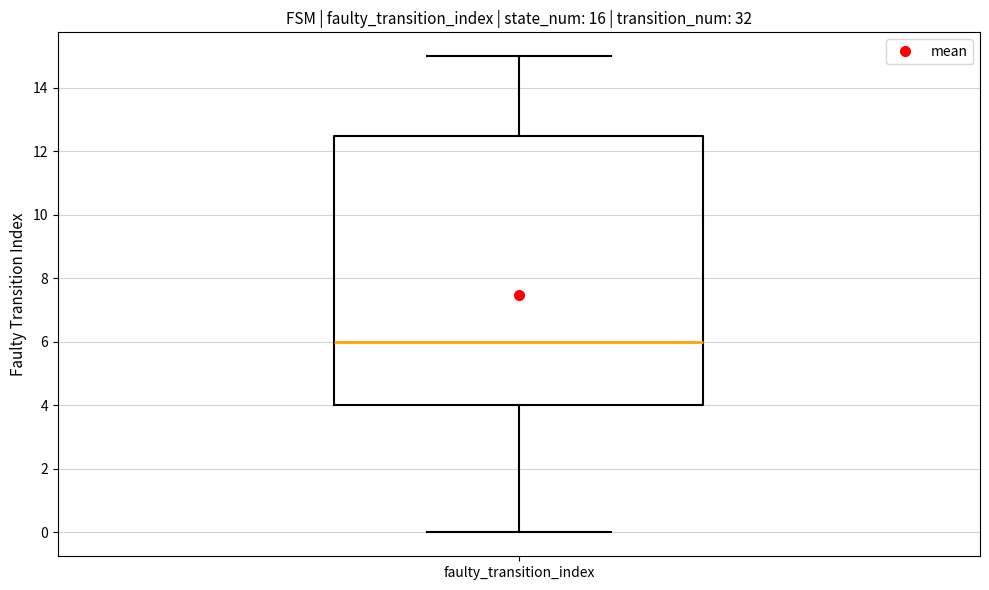

Read this box plot against the y-axis: the position of the median line, the range covered by the box, and the ends of both whiskers. The values are not printed on the chart, so give them approximately, as read against the axis.

median 6.0, box 4.0 to 12.6, whiskers 0.0 to 15.0